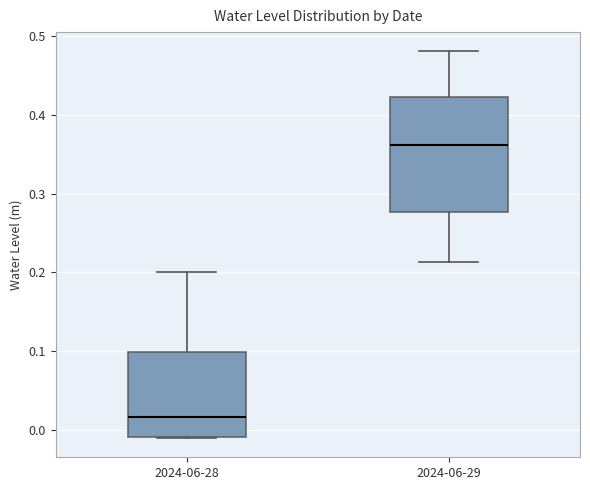

Where does the upper whisker of the box for 2024-06-28 end on the y-axis? The values are not printed on the chart, so give them approximately, as read against the axis.

0.20